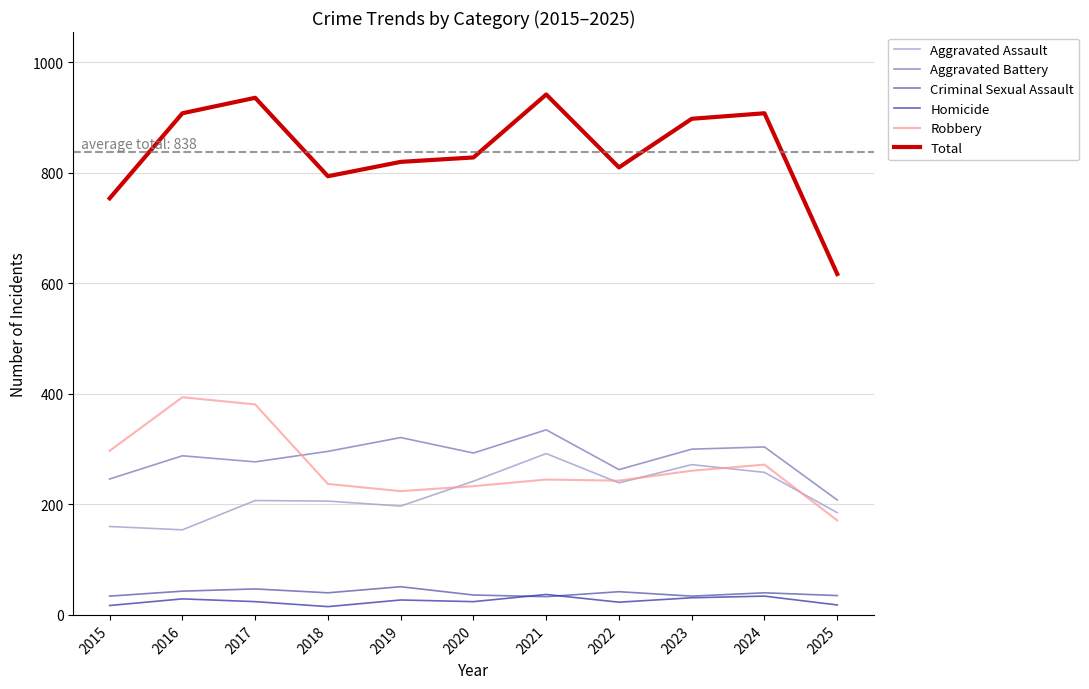

True or false: Homicide and Aggravated Assault cross at least once.

False